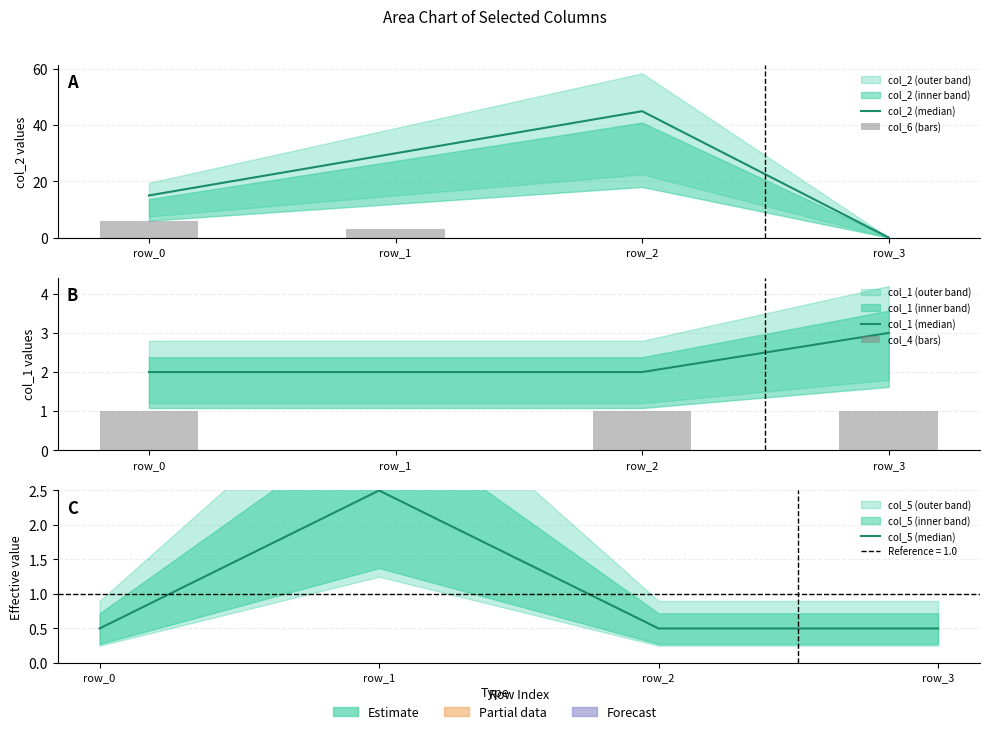

The value of col_5 (median) at row_2 is 0.5. True or false?

True